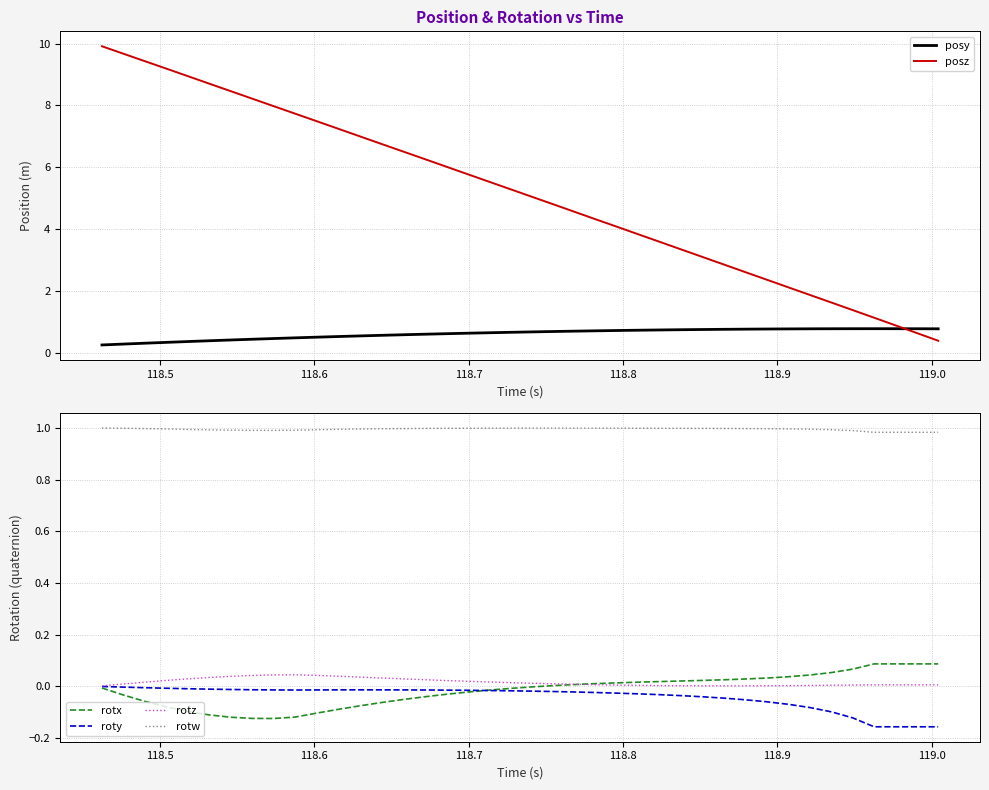

How many data points does each series have?

40